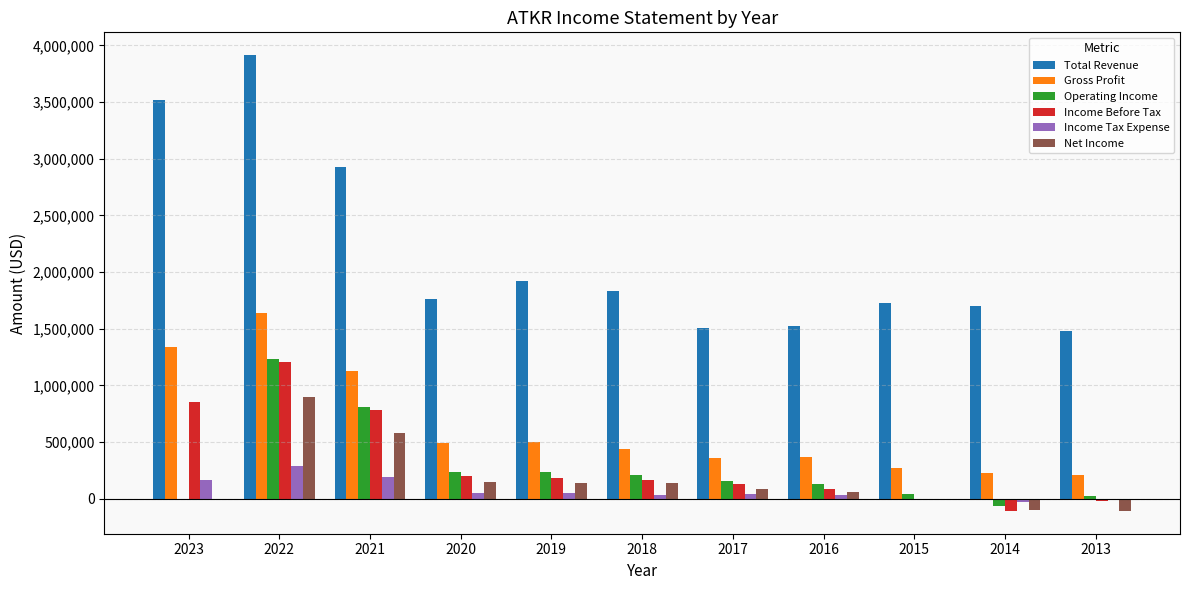

What is the maximum value shown in the chart?

3913900